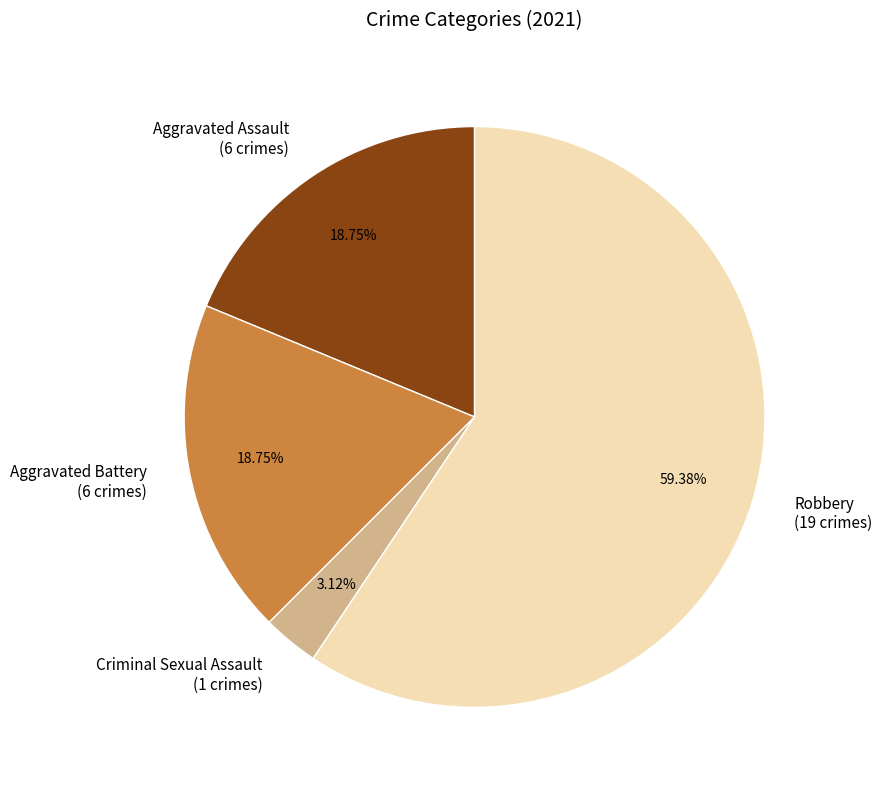

What is the majority slice?

Robbery